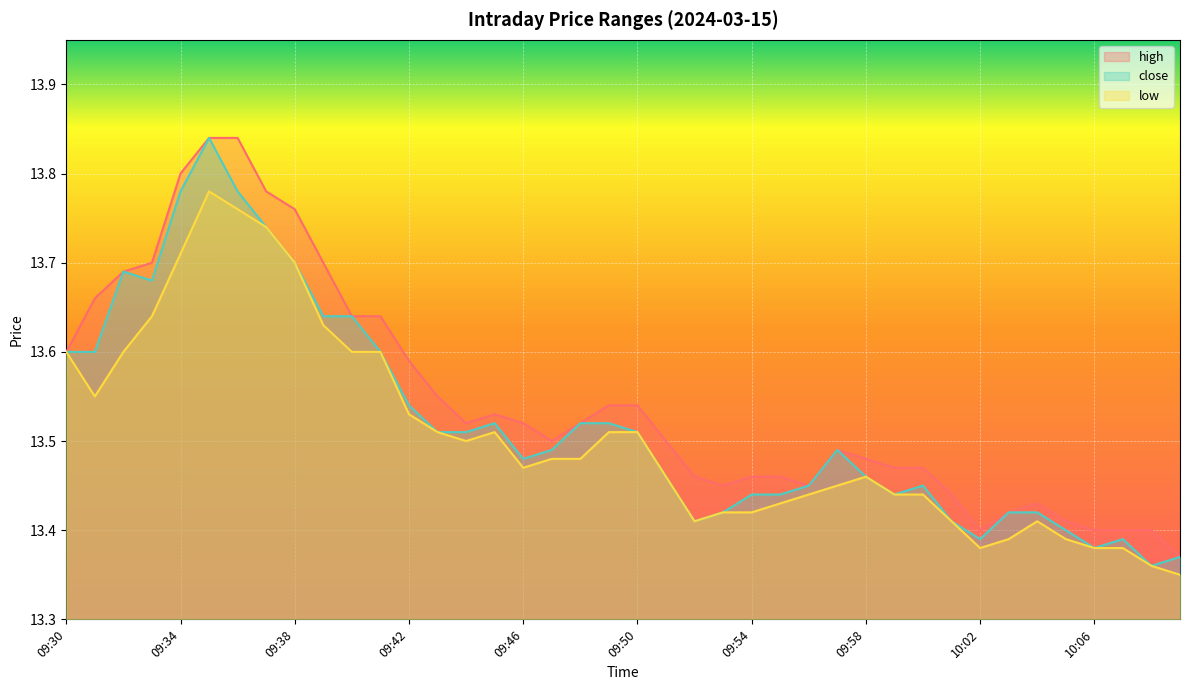

Which series has the largest total across all categories?

high